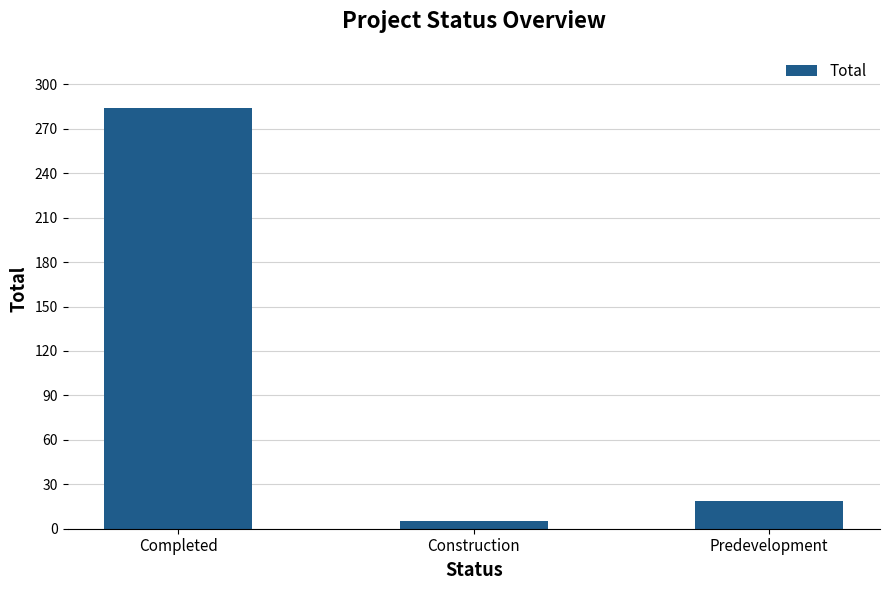

How many bars are there in total?

3